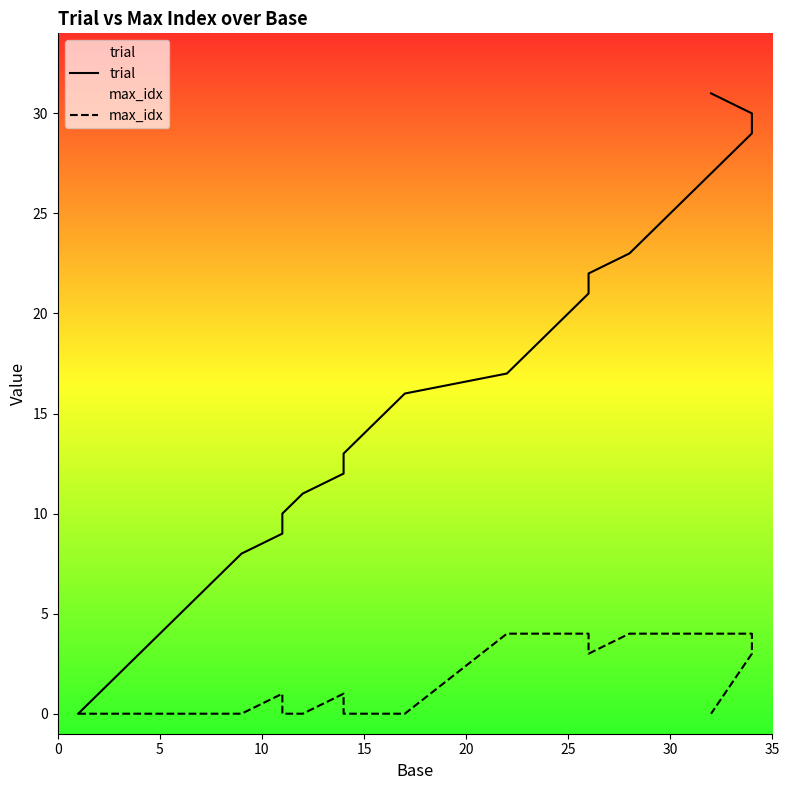

Which series has the widest spread of values?

trial